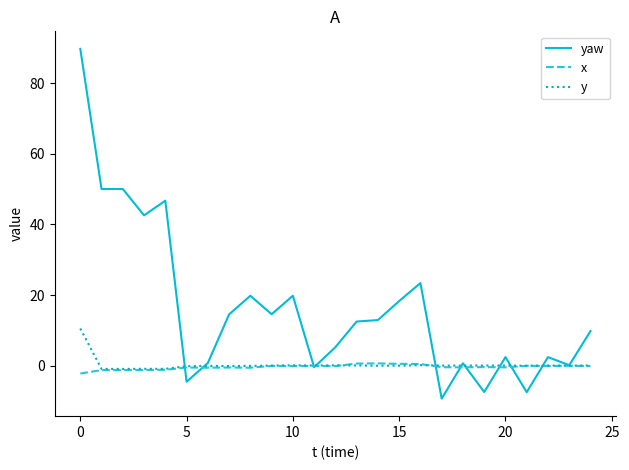

Which series has the largest total across all categories?

yaw